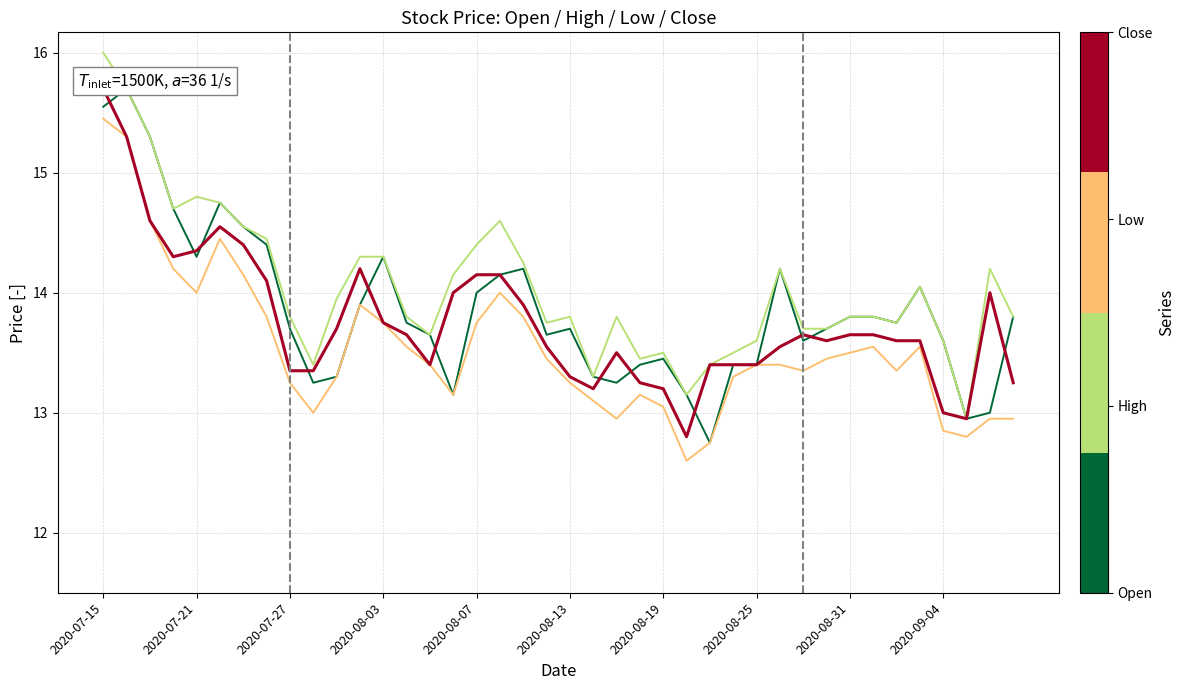

True or false: Low has more than 1 interior local peaks.

True